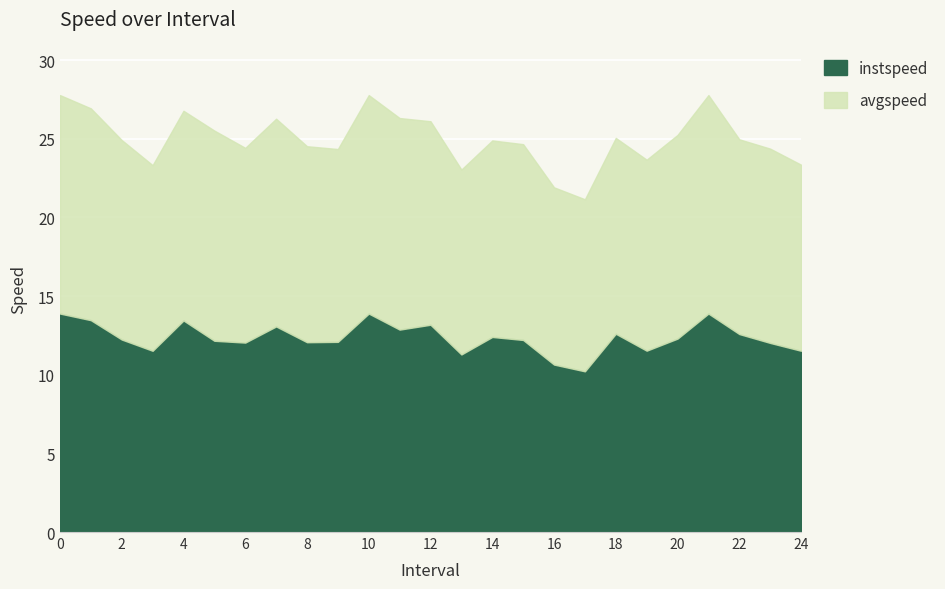

Which series has the largest total across all categories?

avgspeed